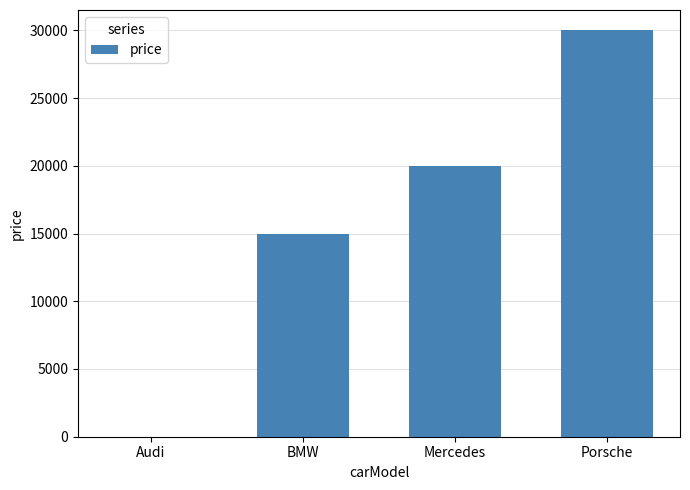

What is the sum of the values at BMW and Mercedes?

35000